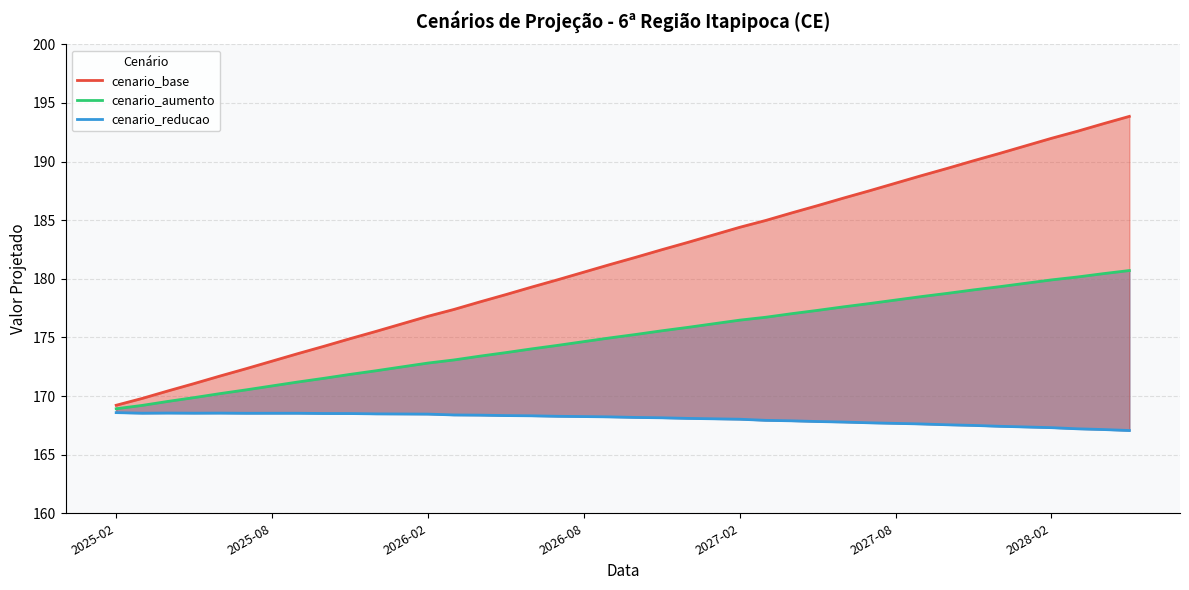

What is the average value of the cenario_reducao series?

168.1